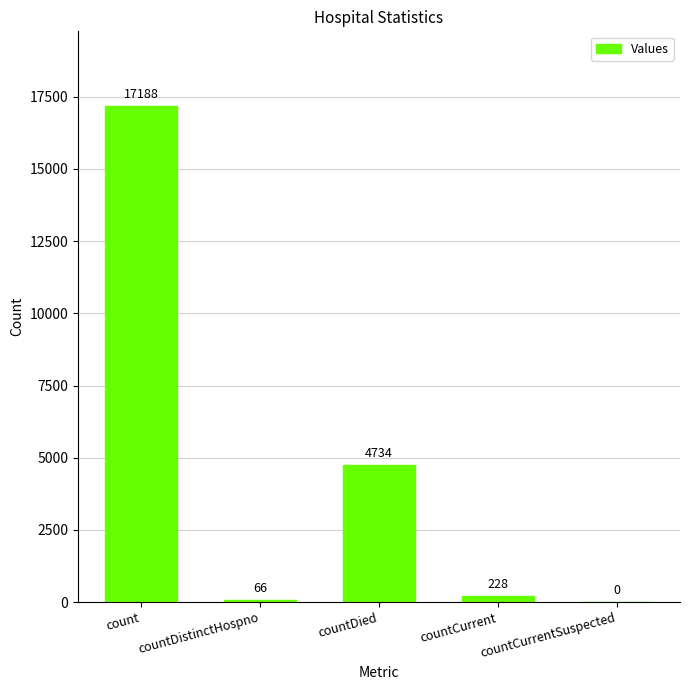

The chart shows a value of 8210 at countDied. True or false?

False